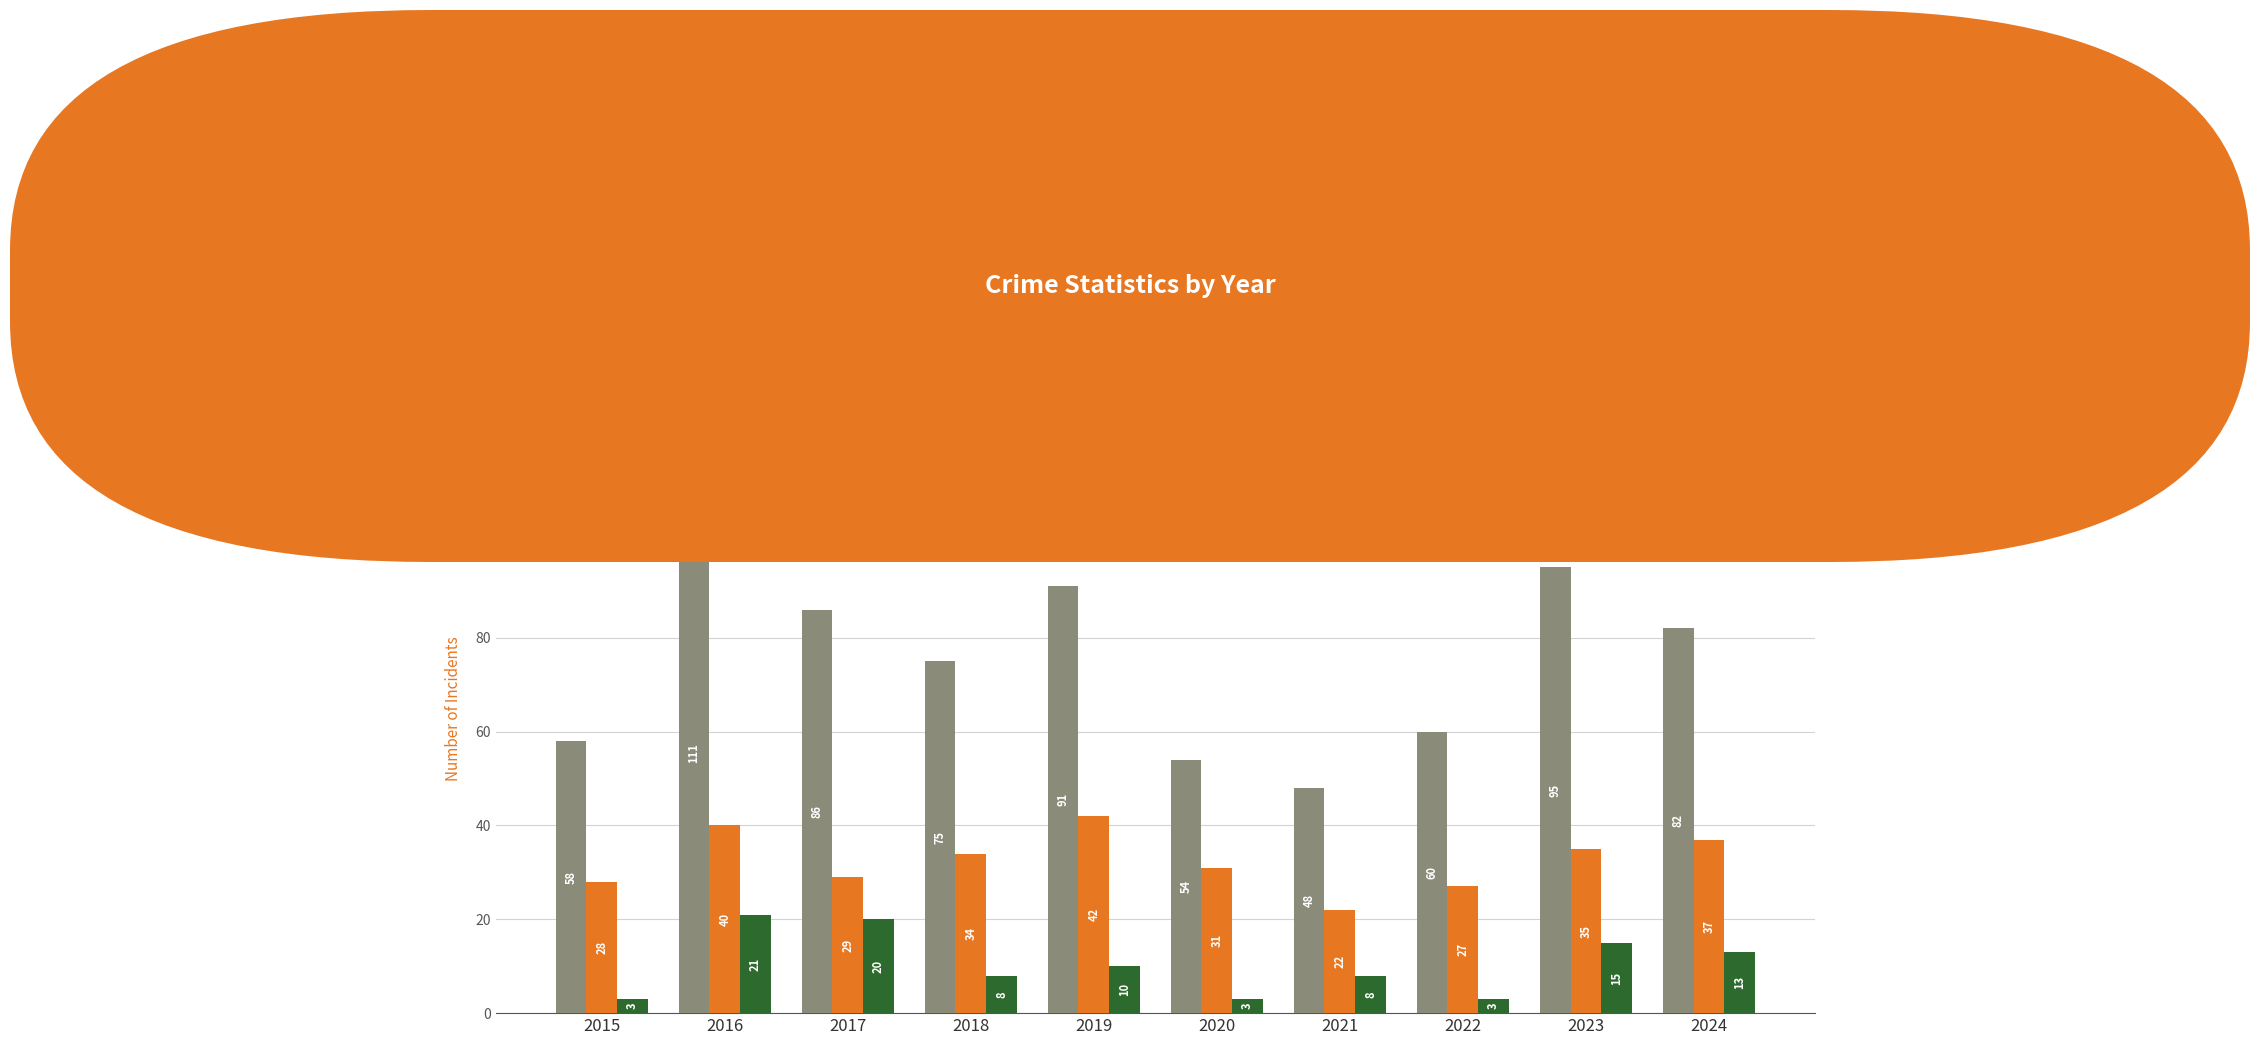

What is the difference between the highest and lowest values at 2017?

66